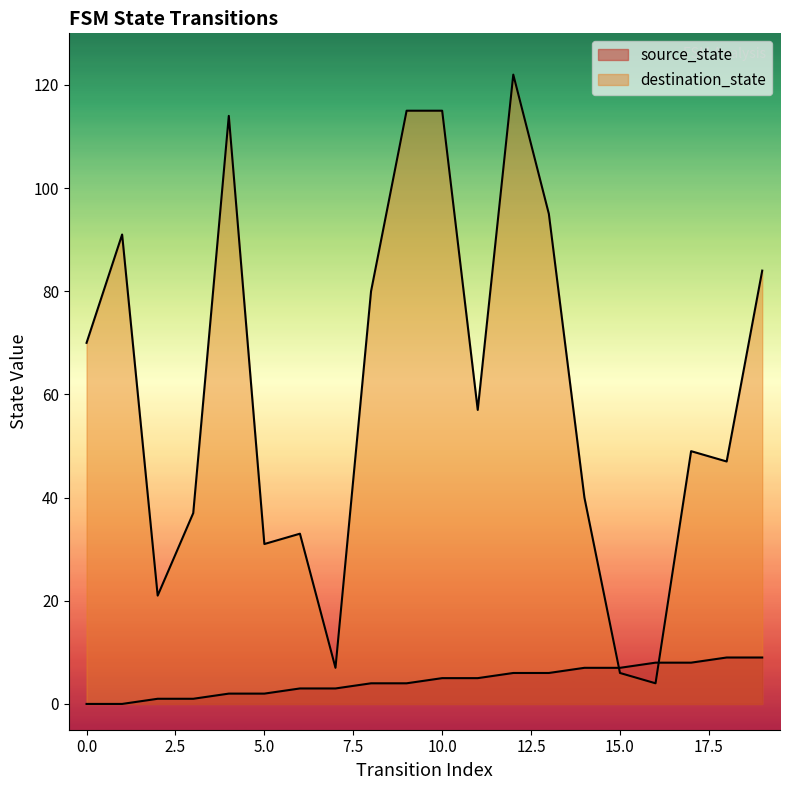

What is the value of the destination_state point at the 3rd from the left?

21